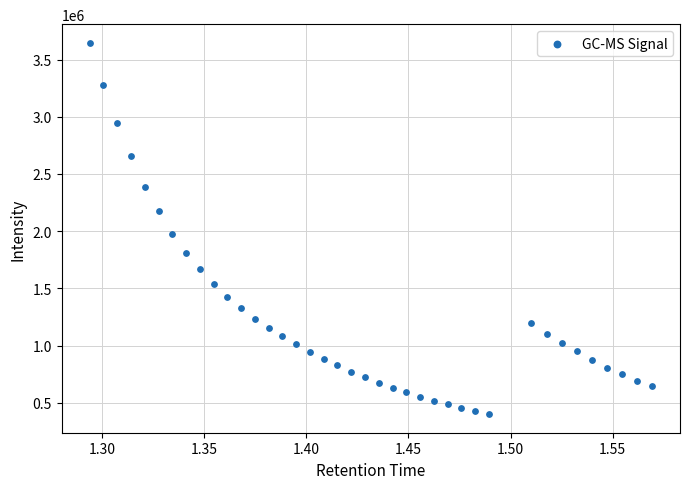

What Y value in the scatter plot is closest to 2024079?

1977421